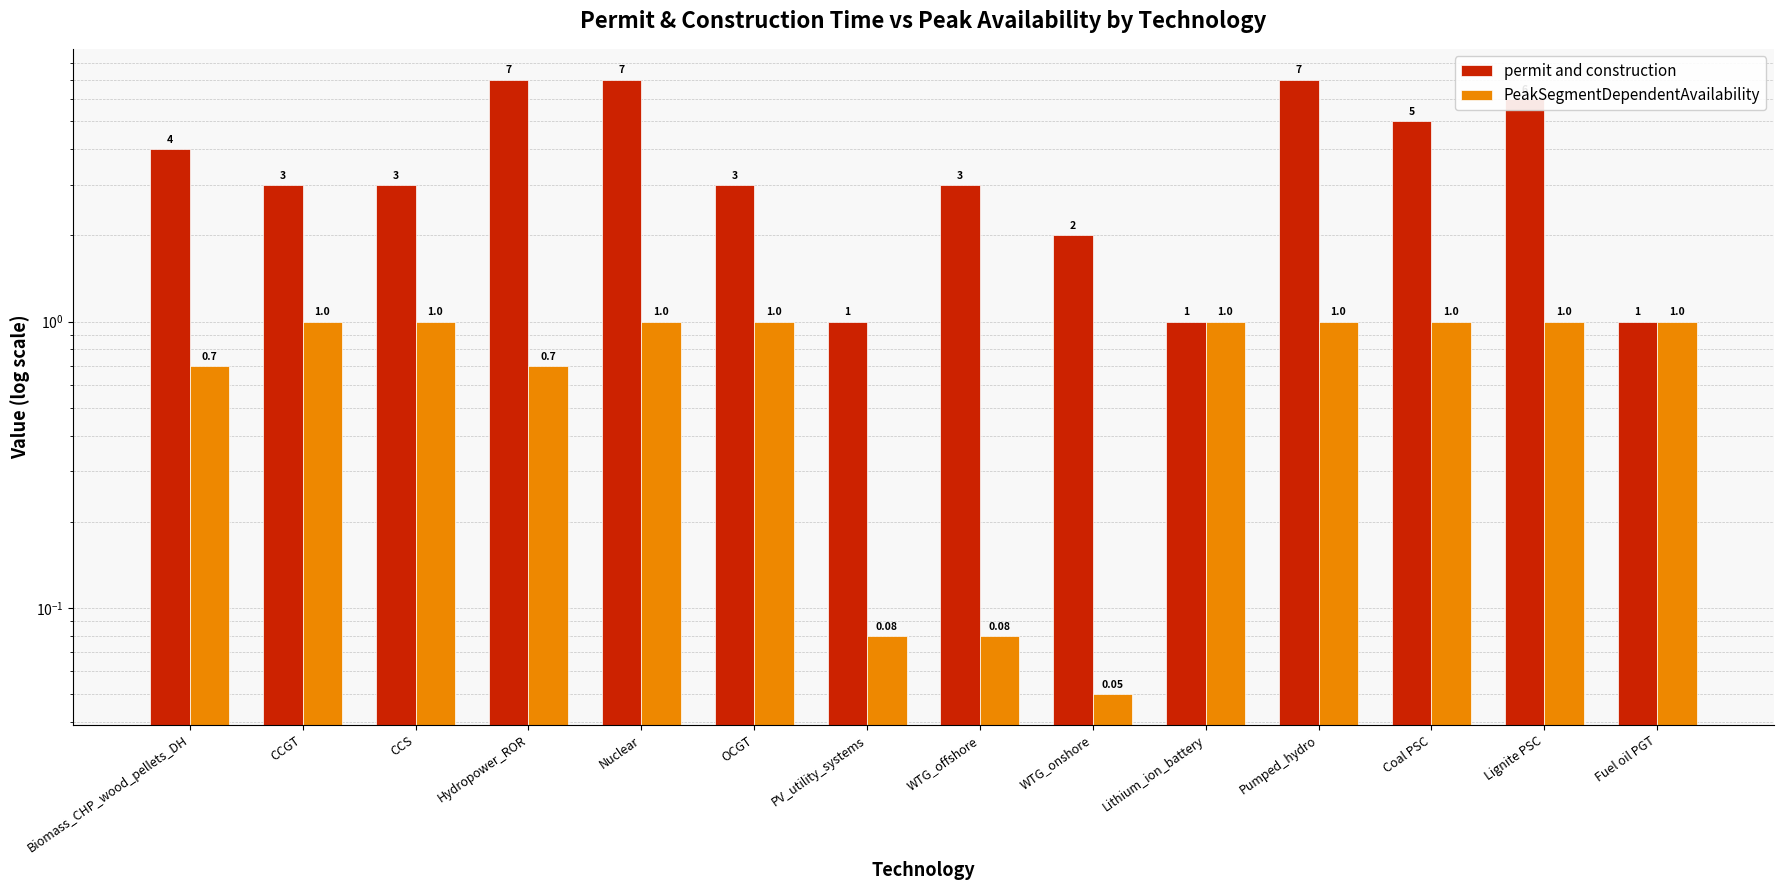

What is the greatest value displayed?

7.0